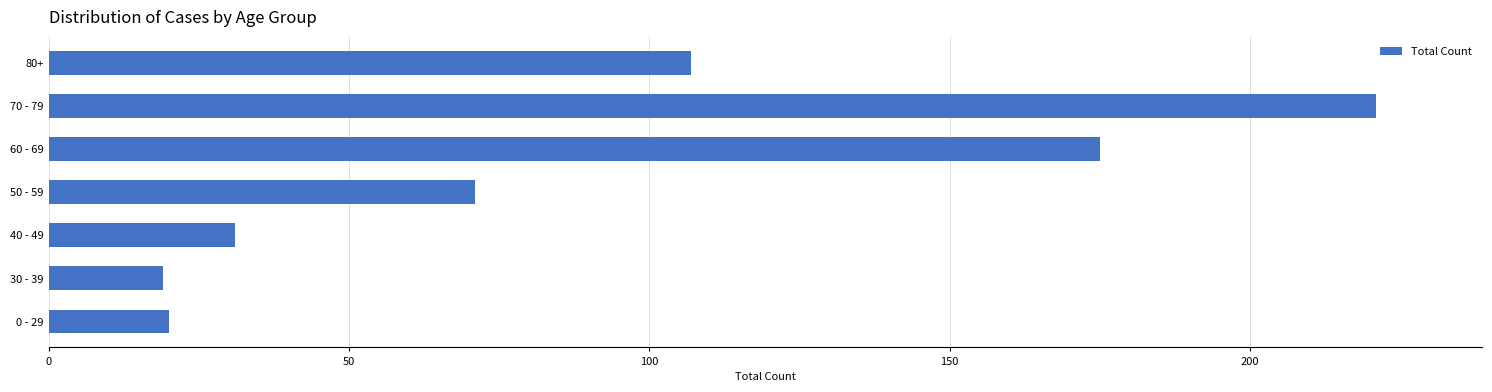

Reading top to bottom, transcribe all the data shown in this chart.

80+=107	70 - 79=221	60 - 69=175	50 - 59=71	40 - 49=31	30 - 39=19	0 - 29=20